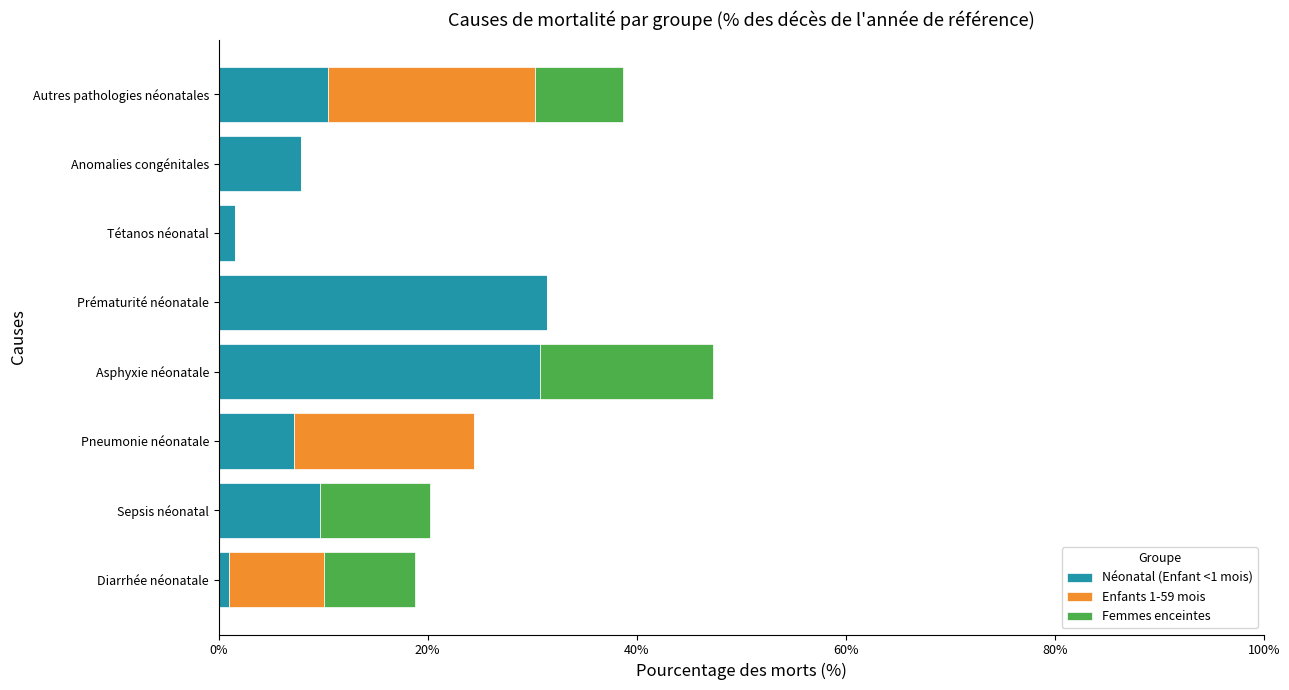

Which series has the widest spread of values?

Néonatal (Enfant <1 mois)